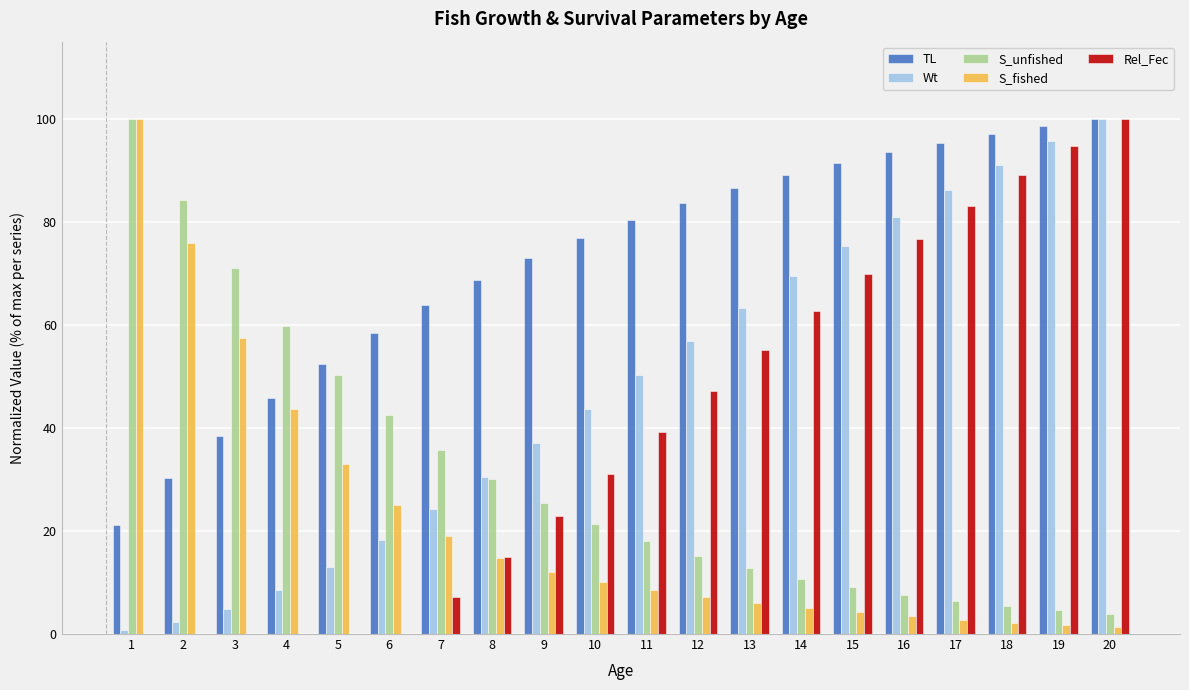

Which series changed the most between 9 and 16?

Rel_Fec